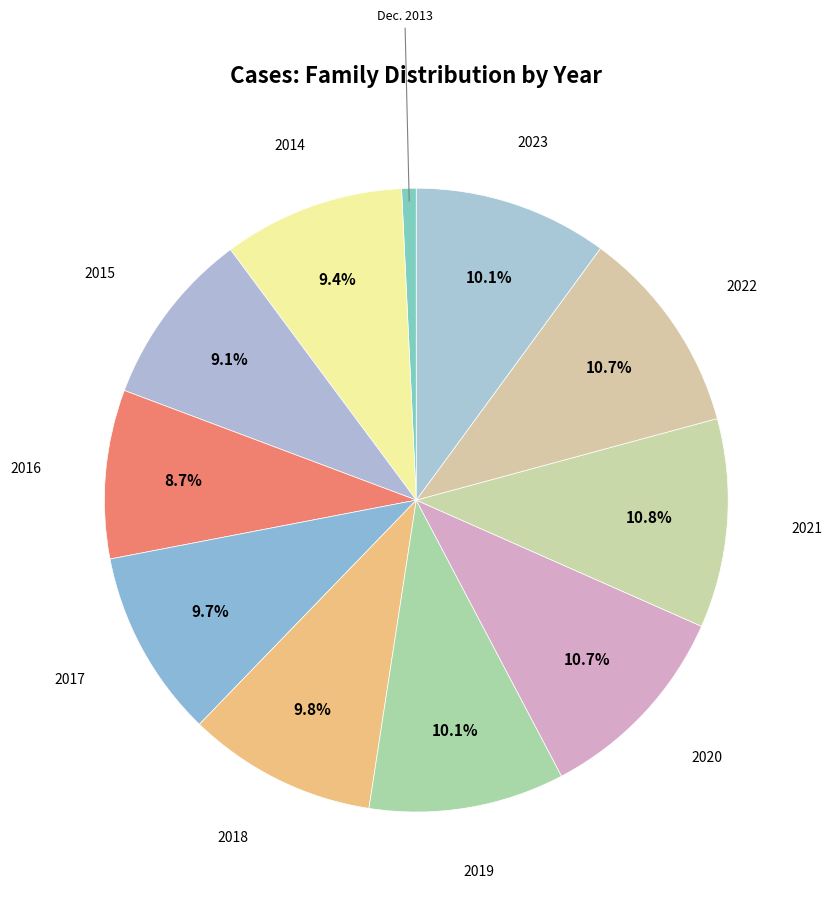

What is the largest slice in the pie chart?

2021